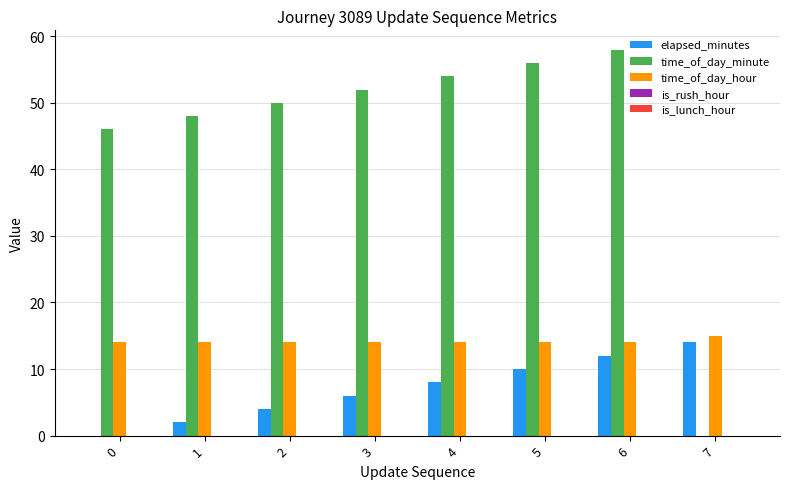

Which series has the largest total across all categories?

time_of_day_minute